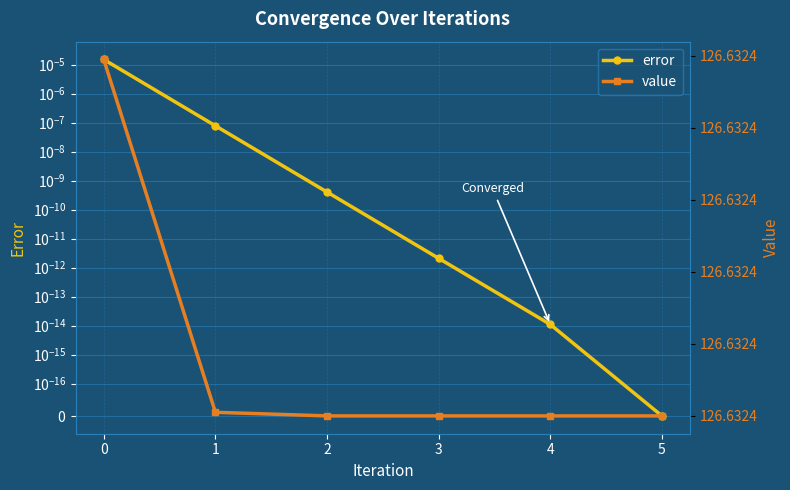

How many lines are shown in the chart?

2